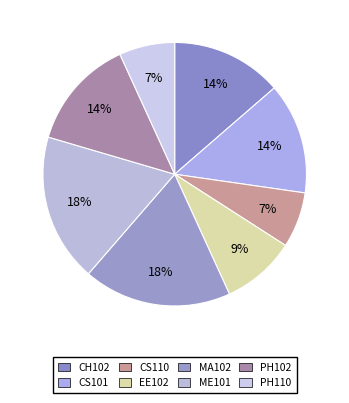

How many segments does this pie chart have?

8